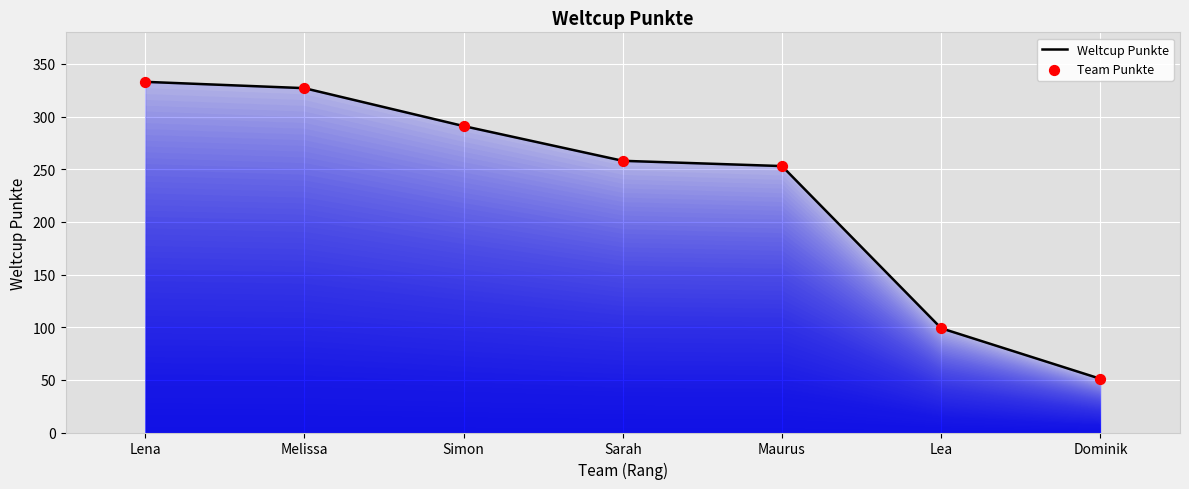

Which has a higher value, Melissa or Maurus?

Melissa